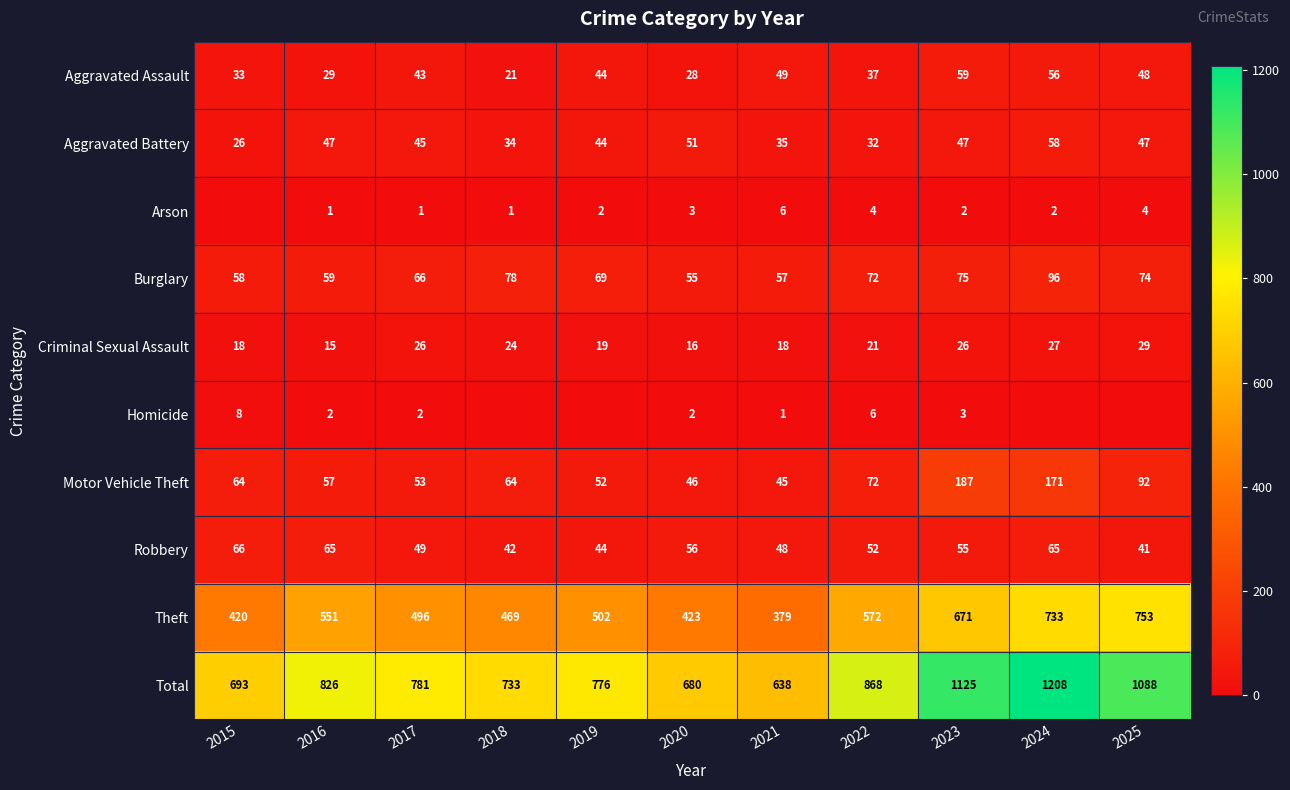

At which label is Motor Vehicle Theft closest to 116?

2025